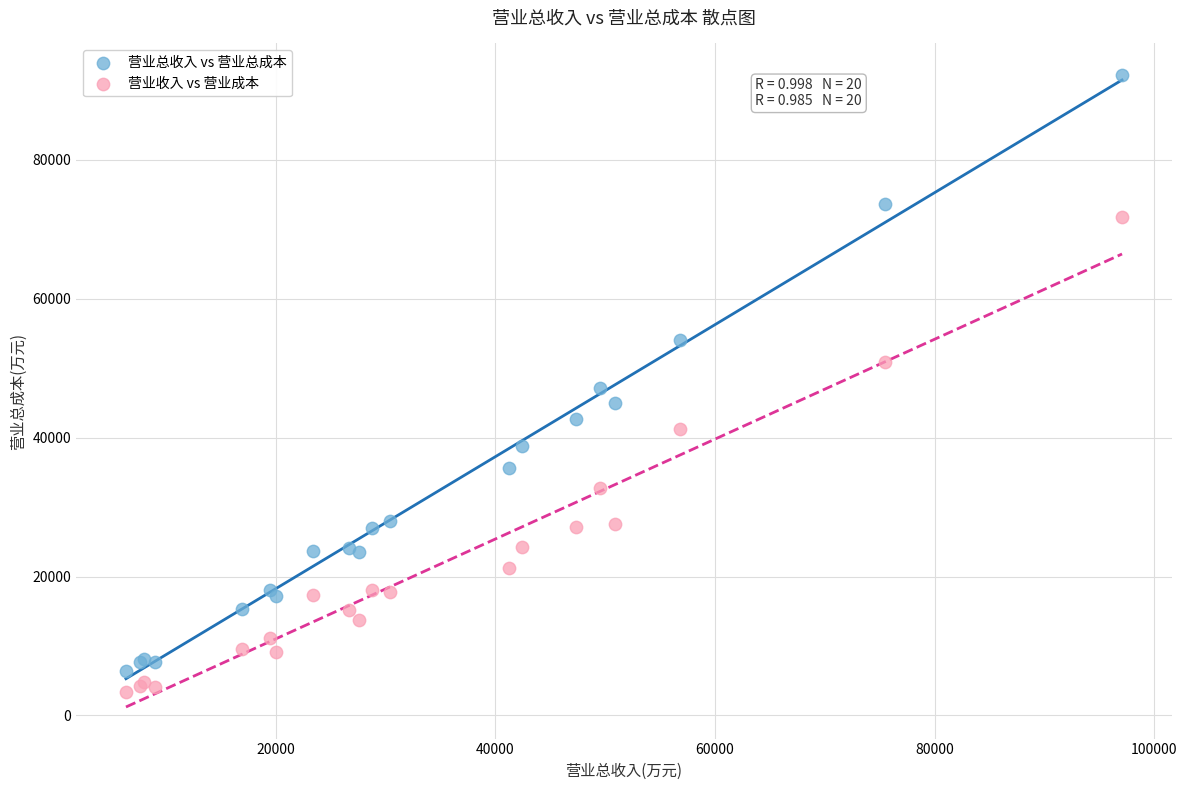

Which series has the widest spread of Y values?

营业总收入 vs 营业总成本